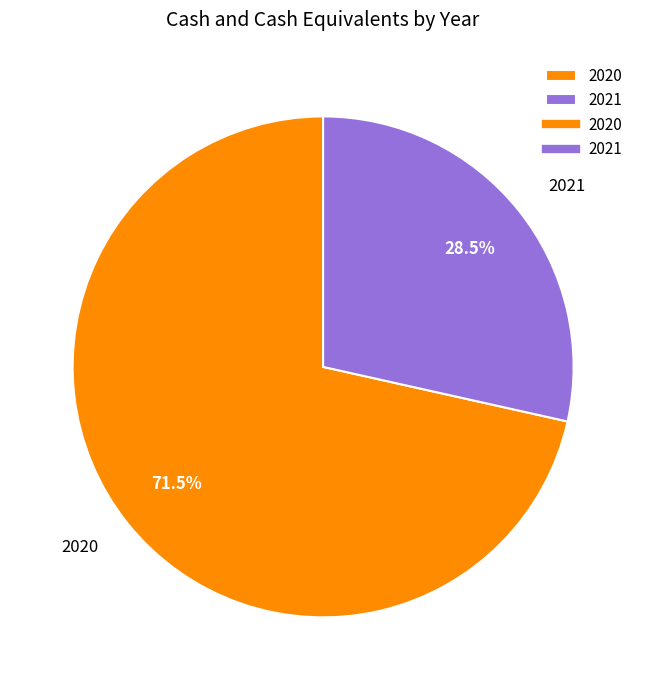

Is it true that 2021 is 16% of the pie?

False